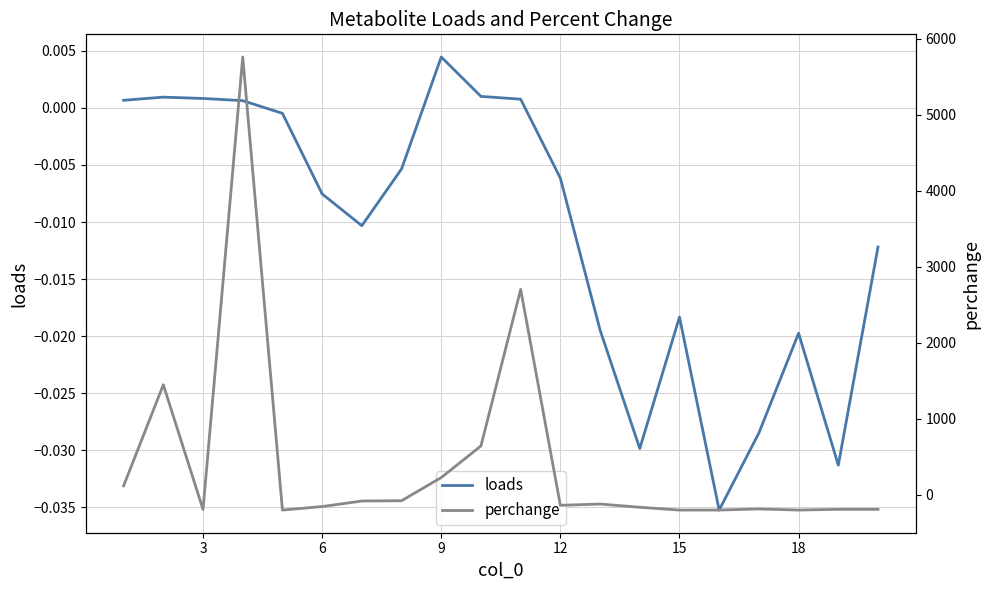

How many intersections are there between perchange and loads?

5